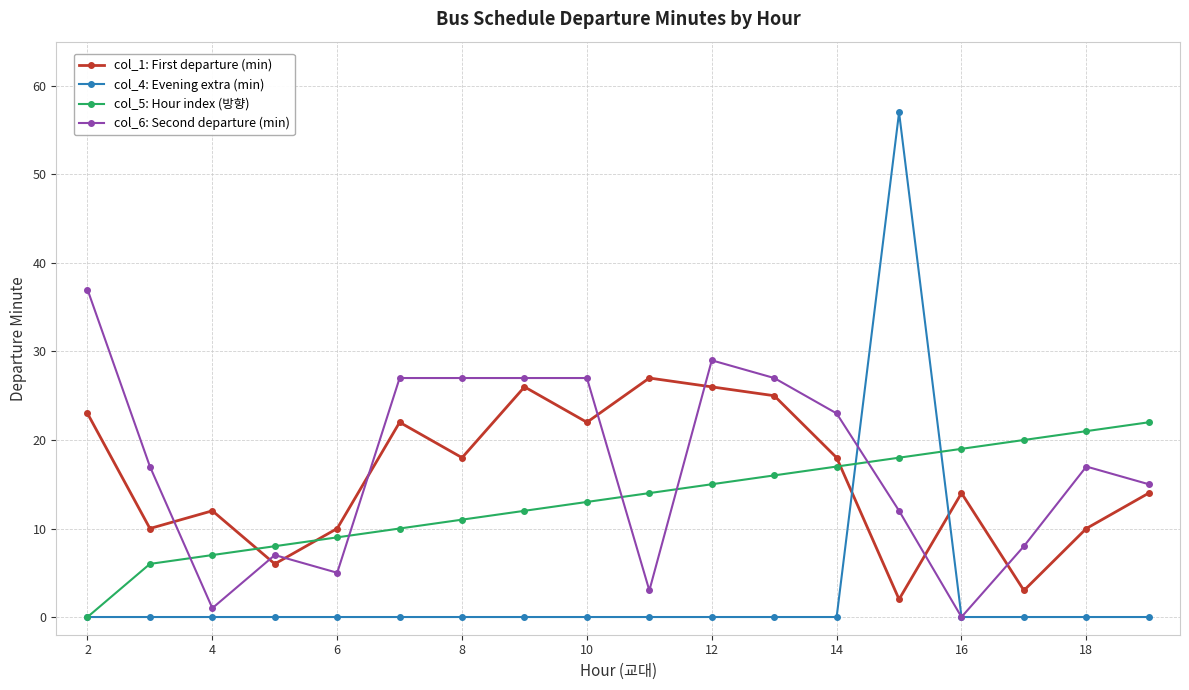

What is the difference between the second highest and minimum values in the col_6: Second departure (min) series?

29